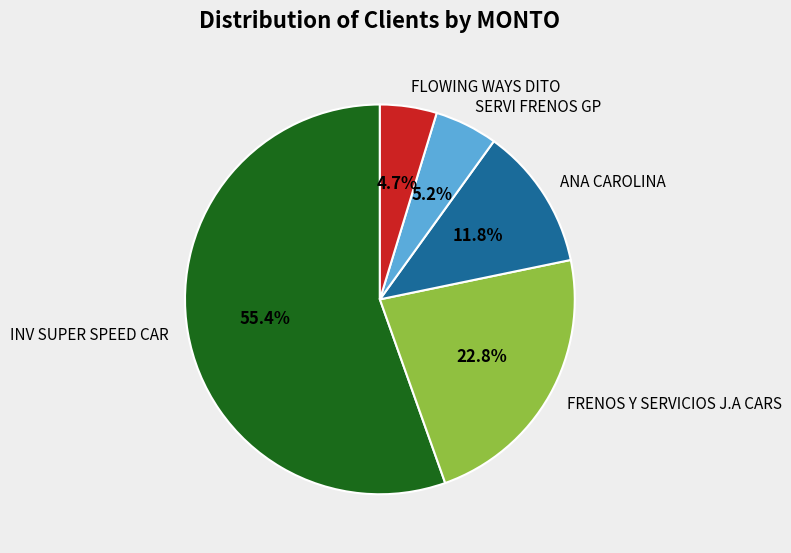

Between FLOWING WAYS DITO and FRENOS Y SERVICIOS J.A CARS, which is larger?

FRENOS Y SERVICIOS J.A CARS